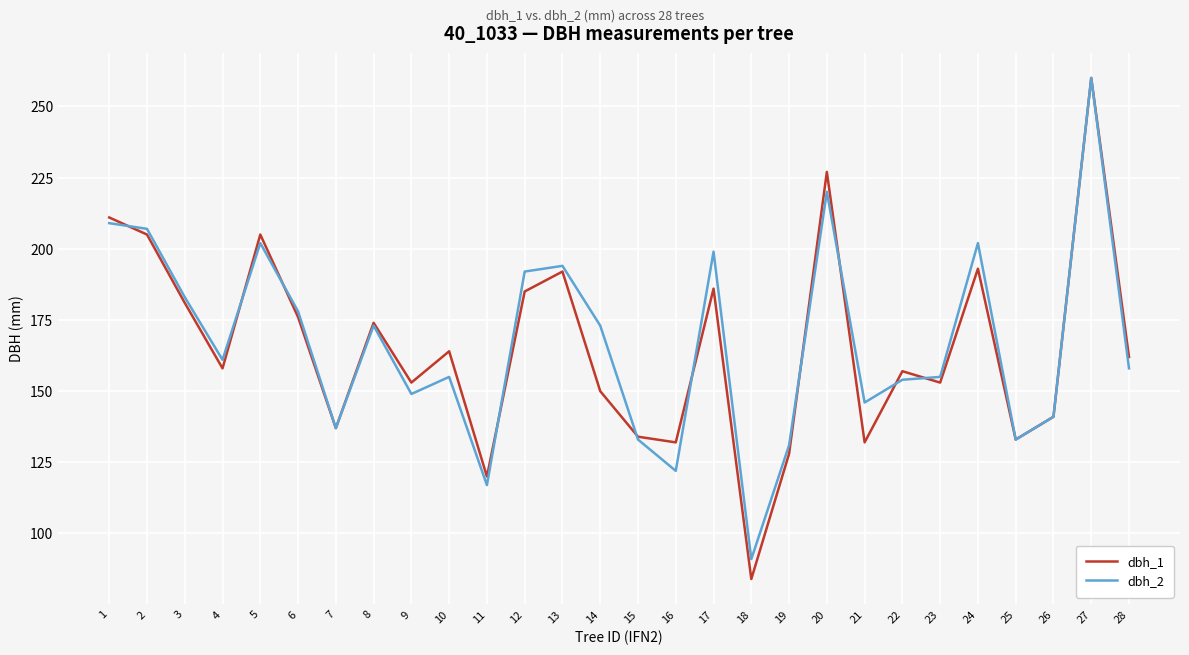

Which series changed the most between 7 and 22?

dbh_1